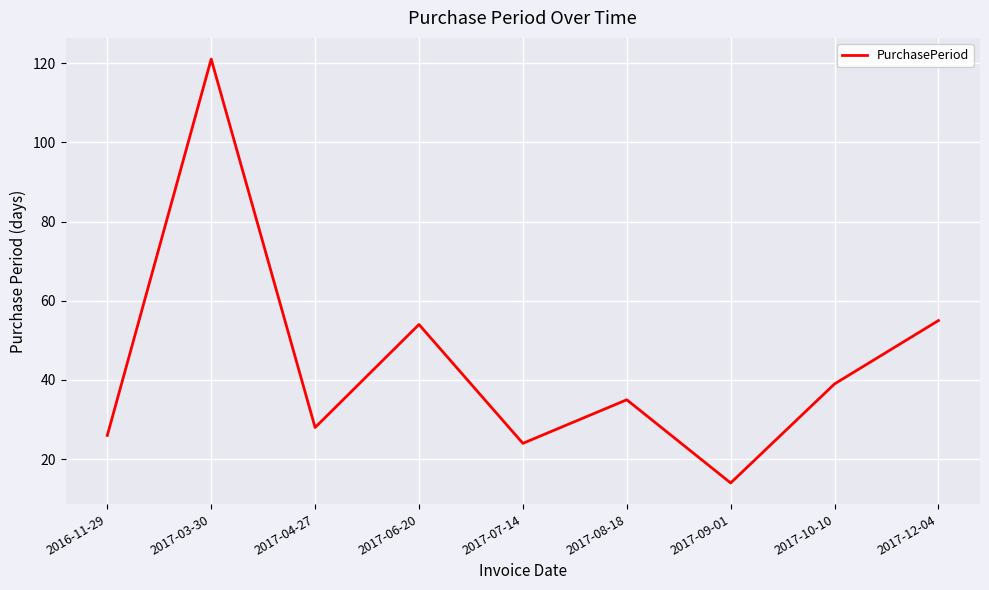

Reading left to right, transcribe all the data shown in this chart.

26	121	28	54	24	35	14	39	55